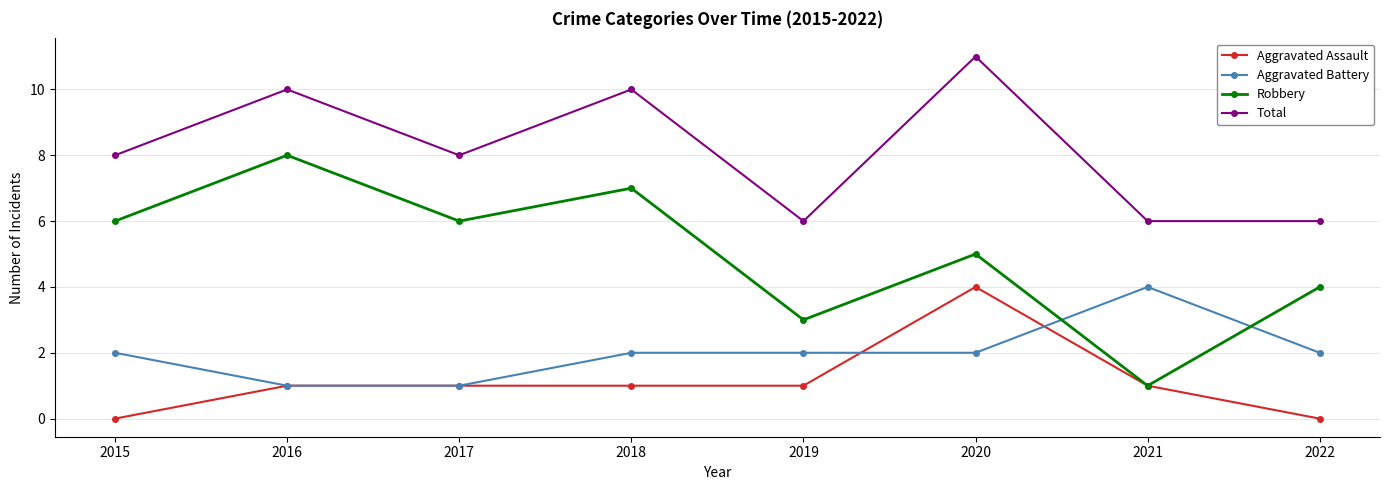

Which category has the highest value in the Total series?

2020